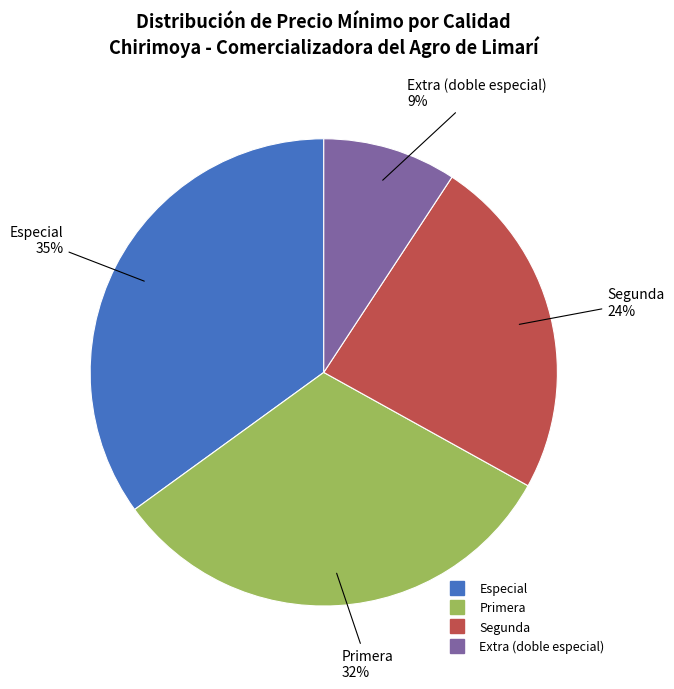

To the nearest percent, what is the average slice percentage?

25%